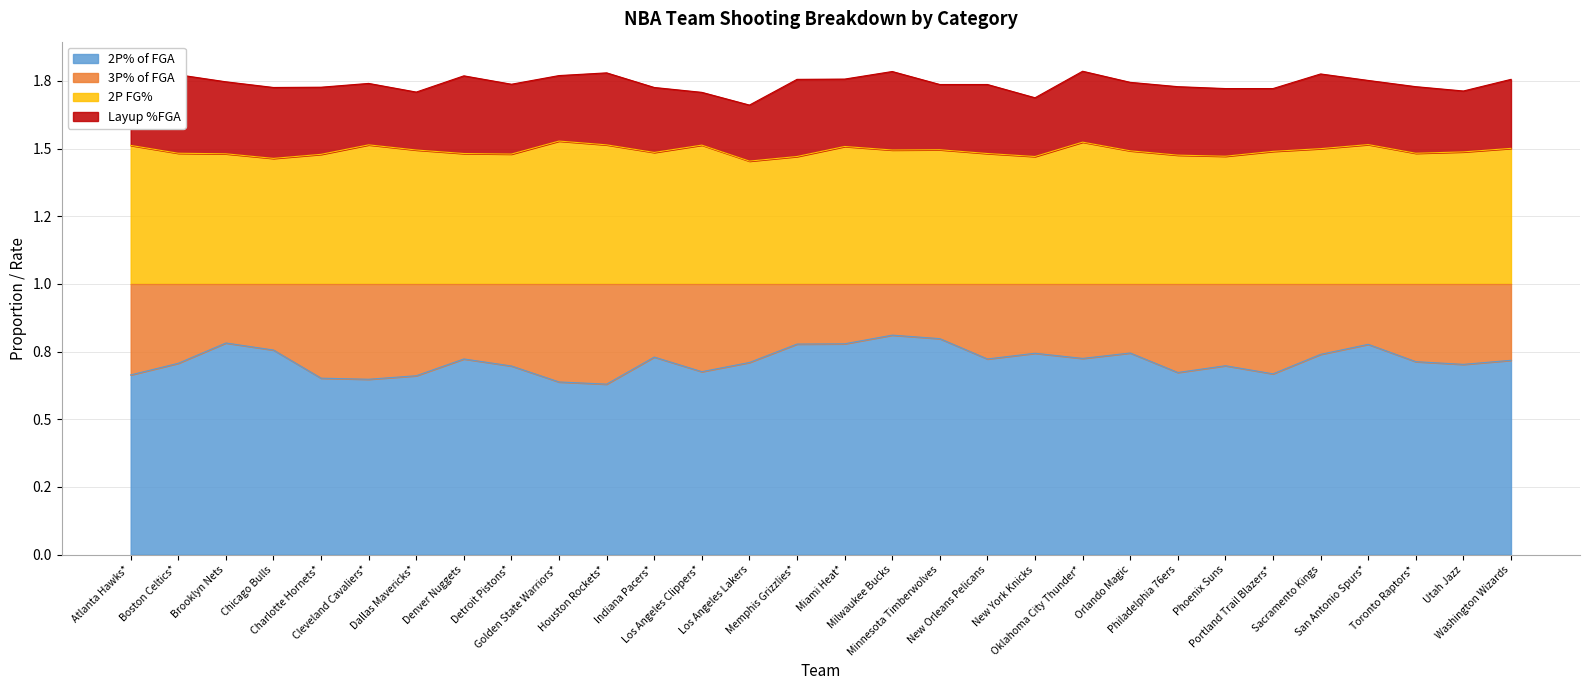

At which category does the chart reach its minimum across all series?

Houston Rockets*